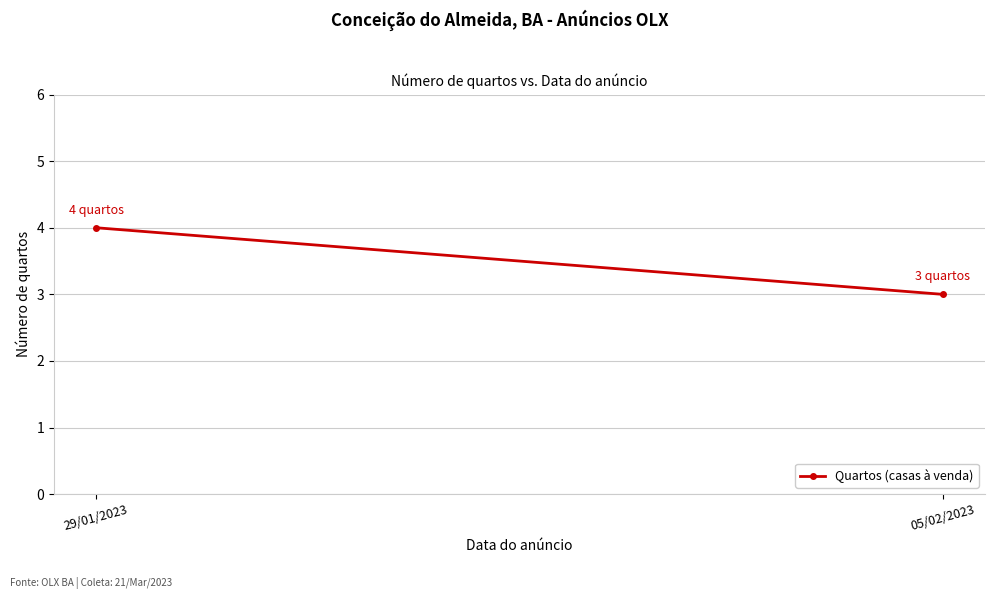

How many values are below 4?

1